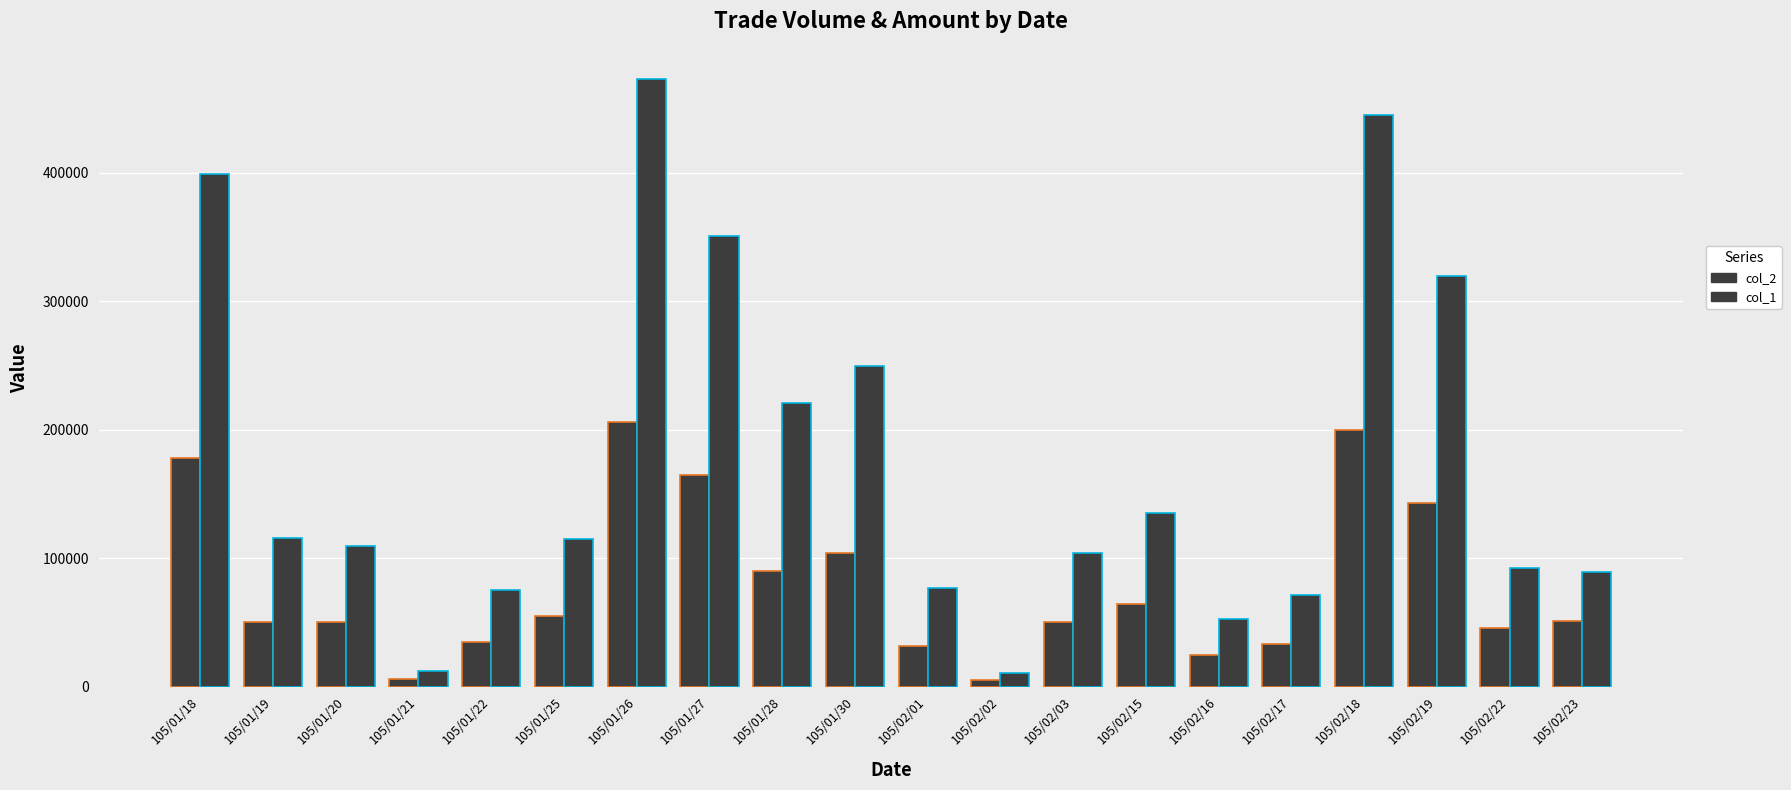

How many data points does each series have?

20